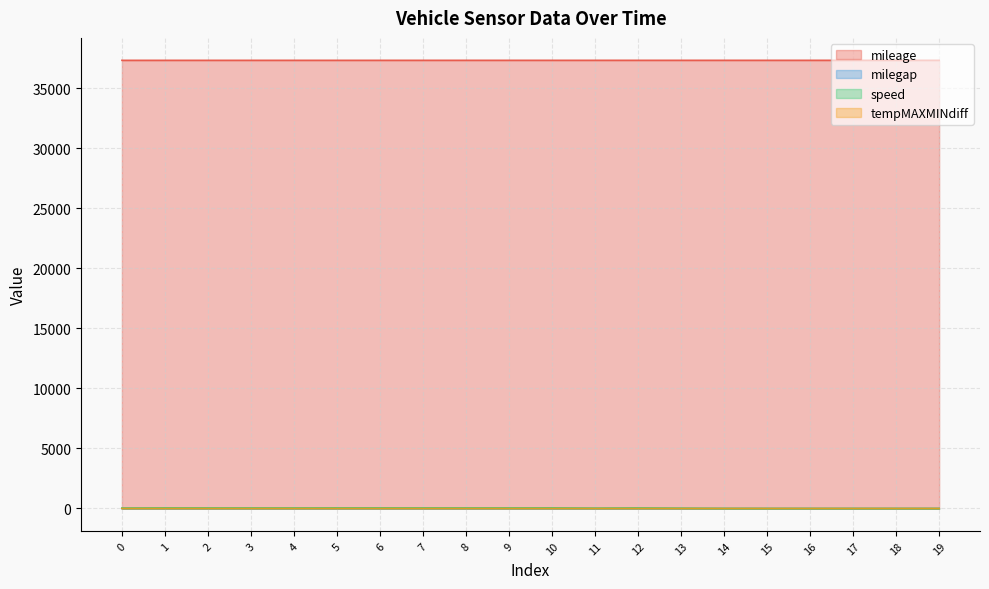

Reading left to right, what are all the values shown in this chart?

mileage: 37305.9	37306.0	37306.2	37306.2	37306.3	37306.5	37306.6	37306.8	37306.9	37307.1	37307.1	37307.2	37307.3	37307.3	37307.4	37307.4	37307.4	37307.4	37307.4	37307.4
milegap: 0.0	0.1	0.1	0.1	0.1	0.2	0.1	0.2	0.2	0.2	-0.0	0.1	0.1	0.1	0.1	0.0	0.0	0.0	0.0	0.0
speed: 33.0	46.0	43.5	42.0	41.0	46.0	46.0	45.0	44.0	43.0	46.0	24.5	42.0	21.0	3.0	0.0	0.0	0.0	0.0	0.0
tempMAXMINdiff: 1.9	1.9	1.9	1.9	1.9	1.9	1.9	1.8	1.7	1.6	1.5	1.5	1.5	1.7	1.5	1.9	1.9	1.9	1.9	1.9